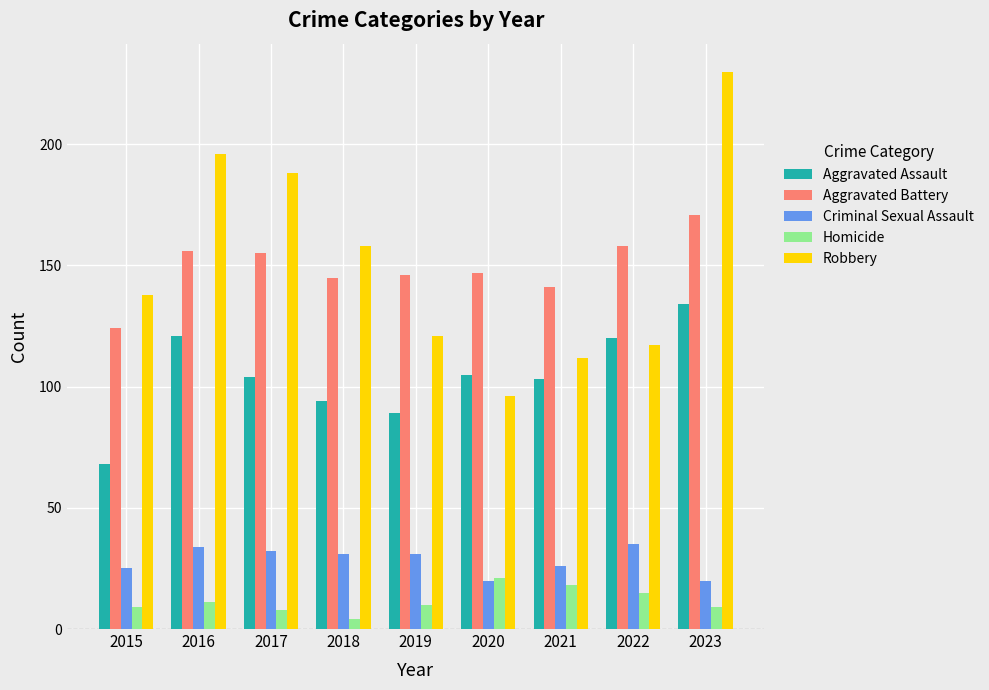

Between 2017 and 2018, which series saw the biggest shift?

Robbery